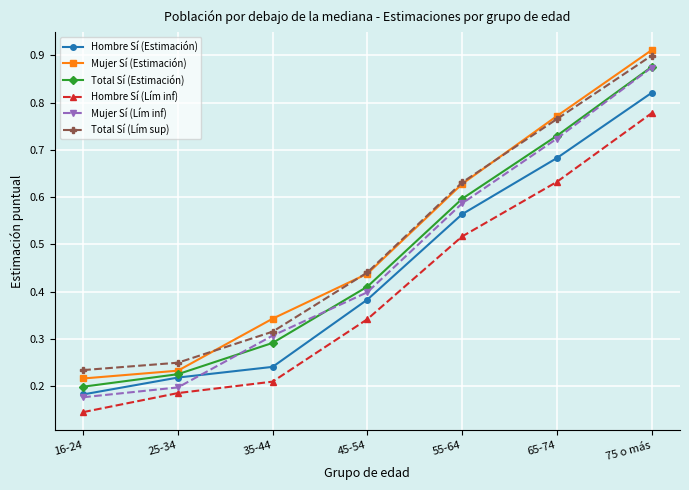

Is it true that Hombre Sí (Lím inf) equals 1.3 at 75 o más?

False